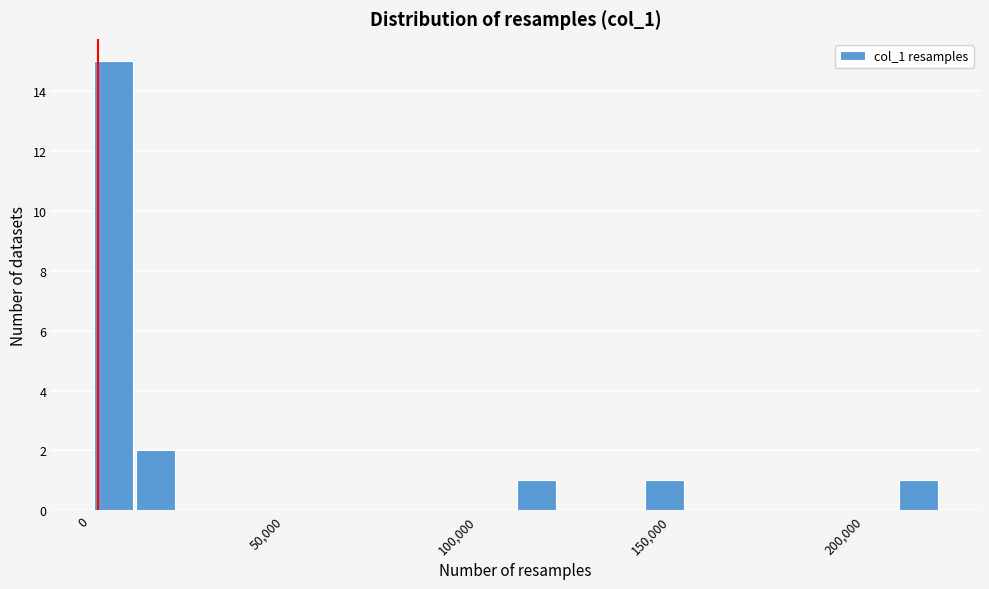

Around what value on the x-axis is the tallest bar? Give the approximate position of its centre, as read against the axis.

5000